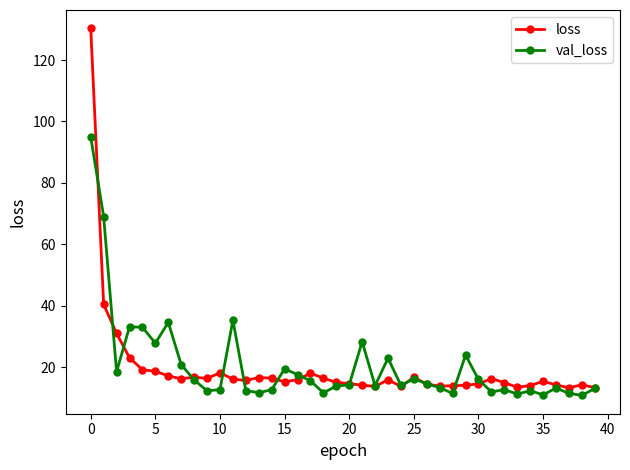

At how many categories does at least one series exceed 121?

1